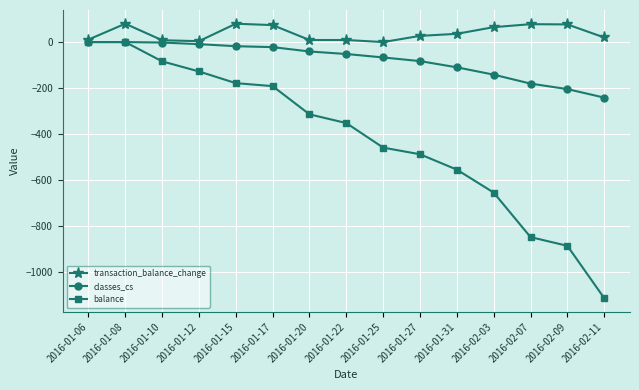

Is the value of balance at 2016-01-25 greater than the value of transaction_balance_change at 2016-01-22?

No